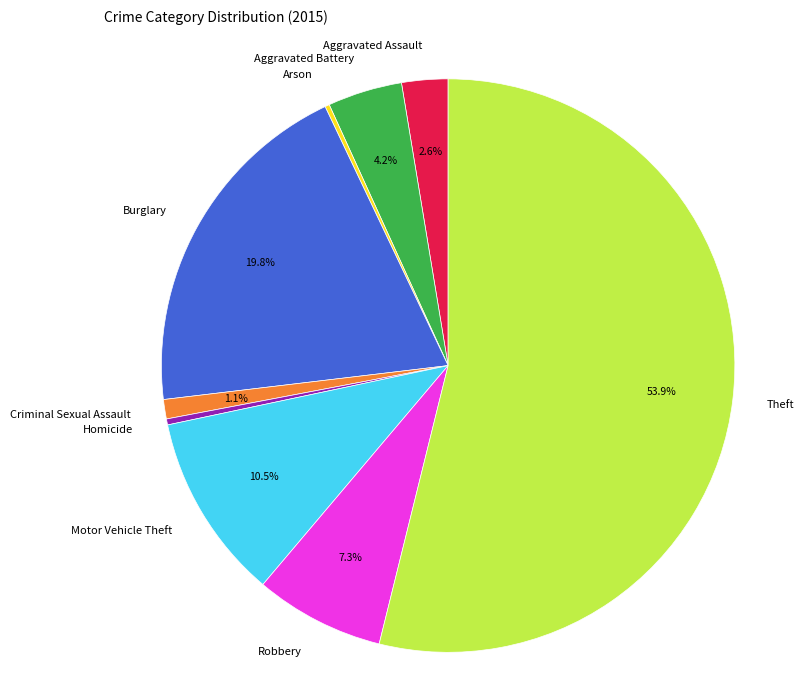

True or false: Aggravated Assault accounts for 3% of the total.

True